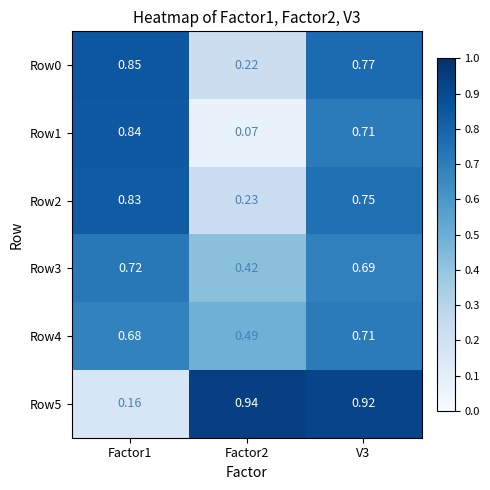

Is the value of Row3 at Factor2 greater than the value of Row4 at Factor1?

No